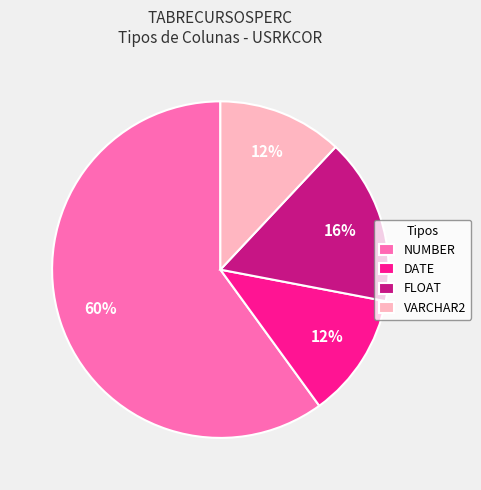

Count the number of slices in the pie.

4